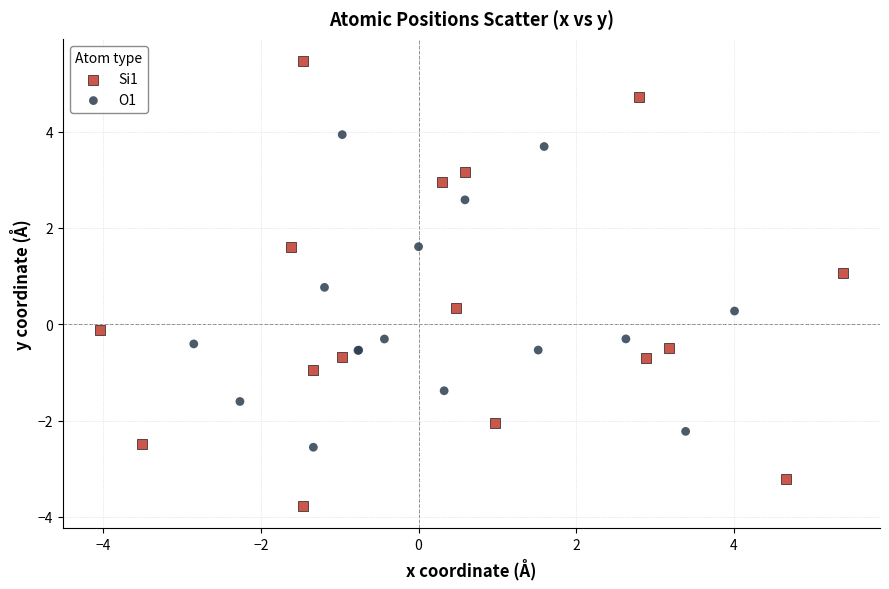

Which series has the widest spread of Y values?

Si1